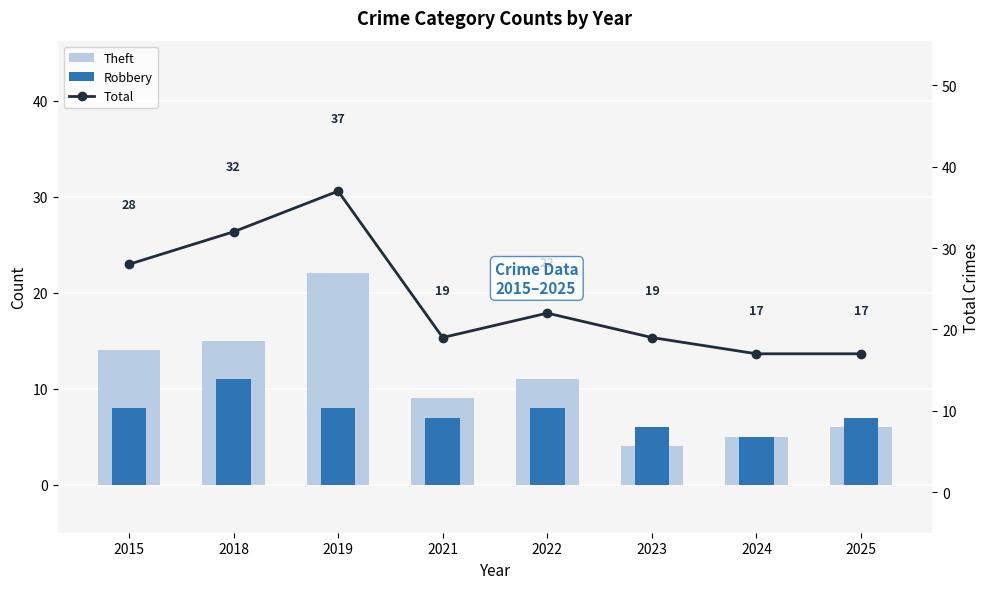

List the series in order of their peak value, highest first.

Total, Theft, Robbery